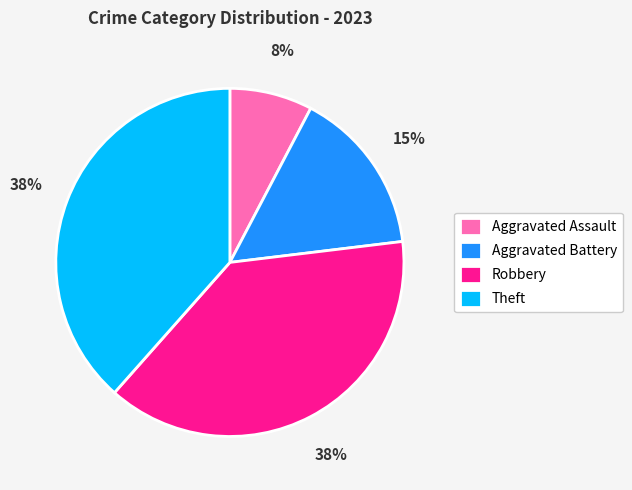

To the nearest percent, what percentage of the pie is Theft?

38%